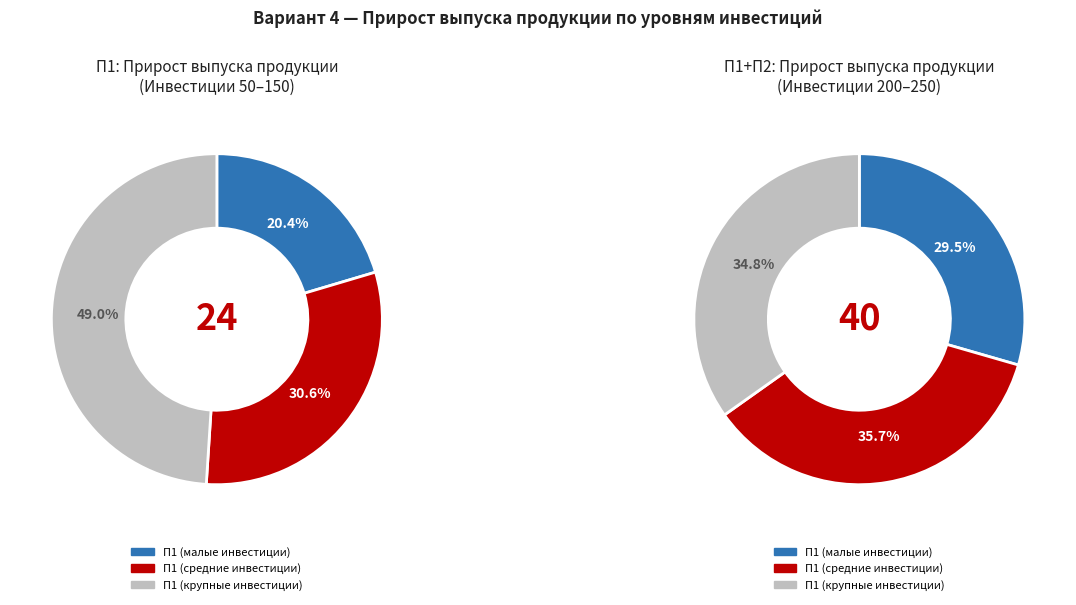

Do 50 and 200 together represent more than half of the pie?

No